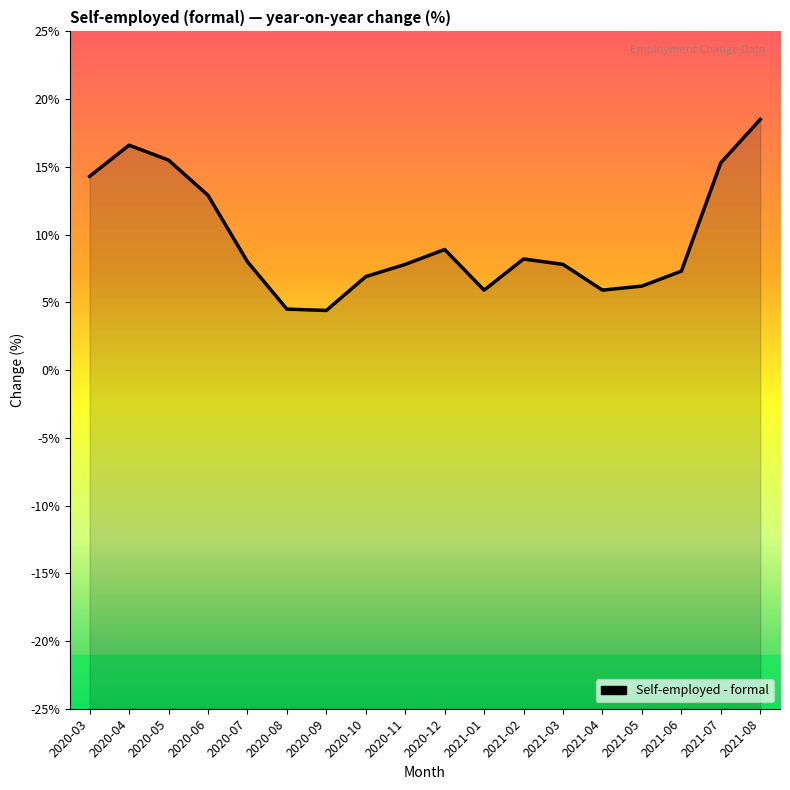

How many points are higher than both their immediate neighbors (excluding endpoints)?

3